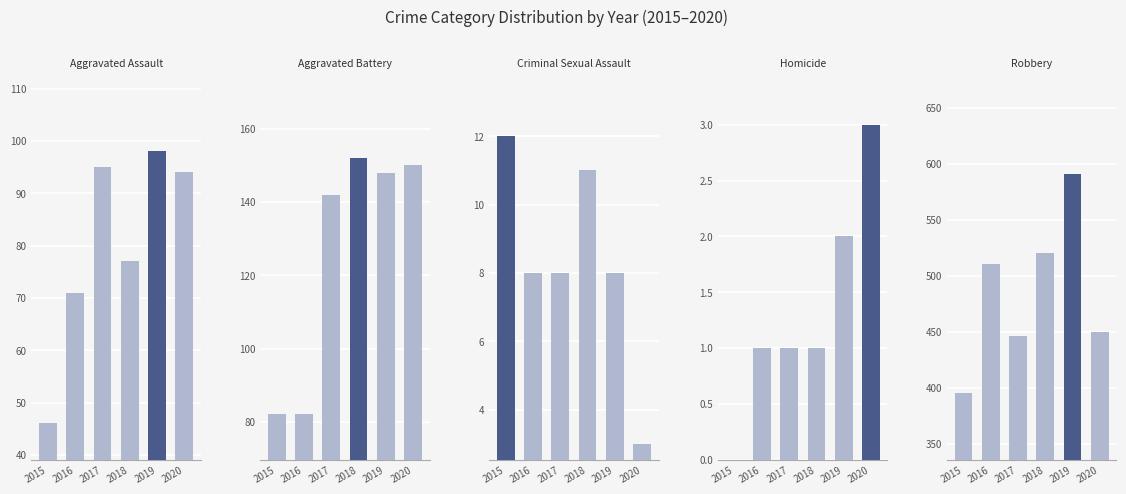

Reading left to right, list all the values displayed in this chart.

Aggravated Assault: 2015=46	2016=71	2017=95	2018=77	2019=98	2020=94
Aggravated Battery: 2015=82	2016=82	2017=142	2018=152	2019=148	2020=150
Criminal Sexual Assault: 2015=12	2016=8	2017=8	2018=11	2019=8	2020=3
Homicide: 2015=0	2016=1	2017=1	2018=1	2019=2	2020=3
Robbery: 2015=395	2016=510	2017=446	2018=520	2019=591	2020=450